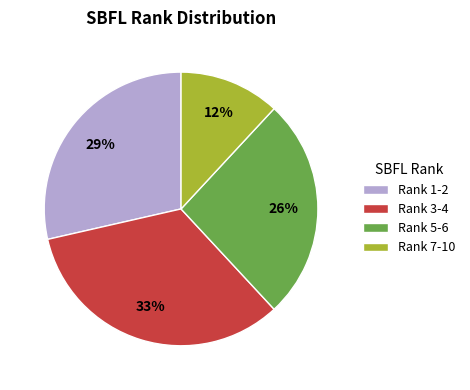

To the nearest percent, what percentage of the pie is Rank 7-10?

12%